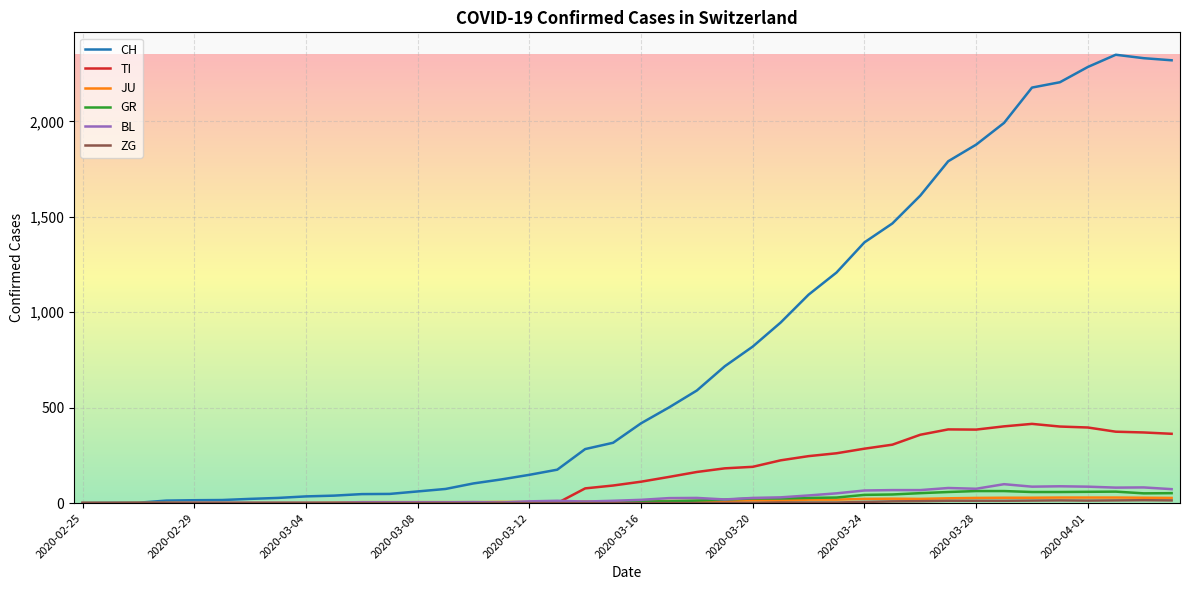

Which series has the widest spread of values?

CH